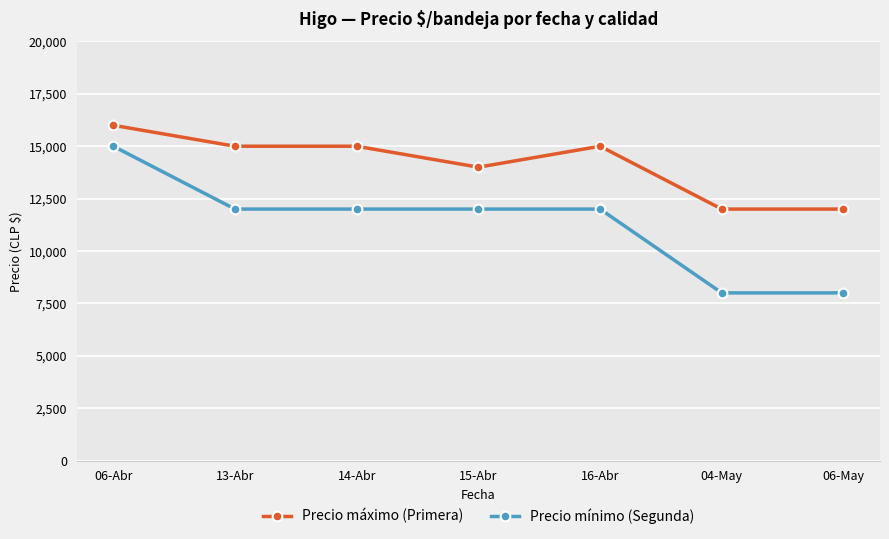

Is the value of Precio máximo (Primera) at 15-Abr greater than the value of Precio mínimo (Segunda) at 06-Abr?

No